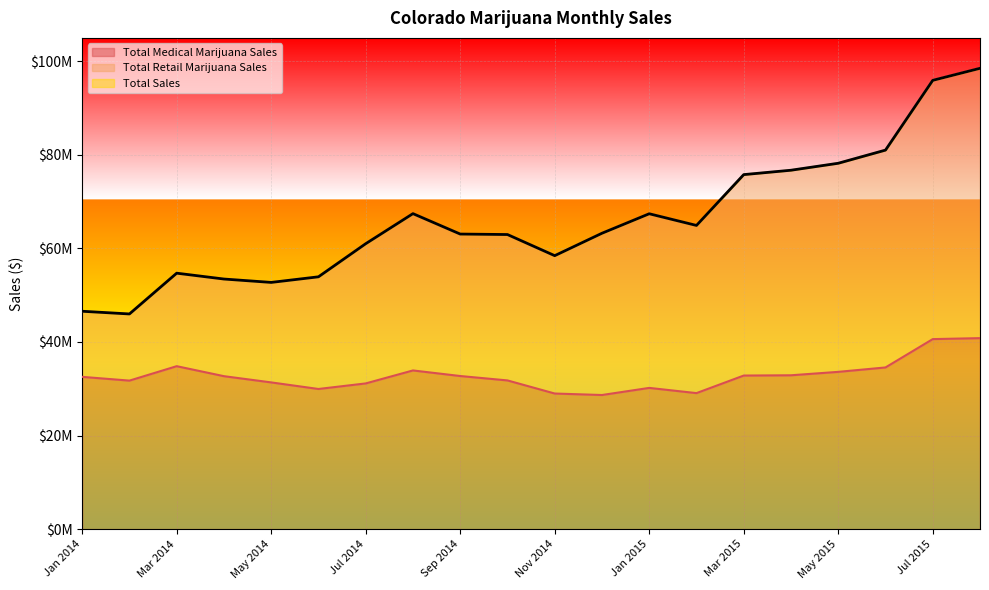

Where is Total Retail Marijuana Sales nearest to the value 72242947?

Mar 2015